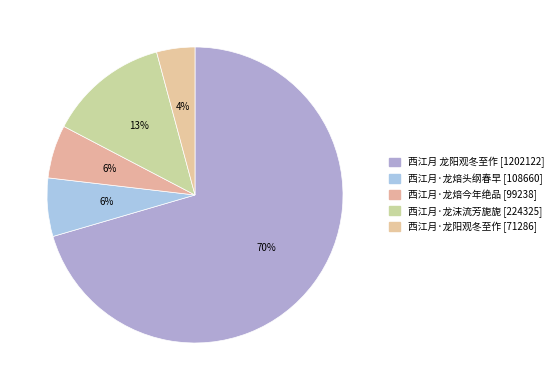

Count the number of slices in the pie.

5